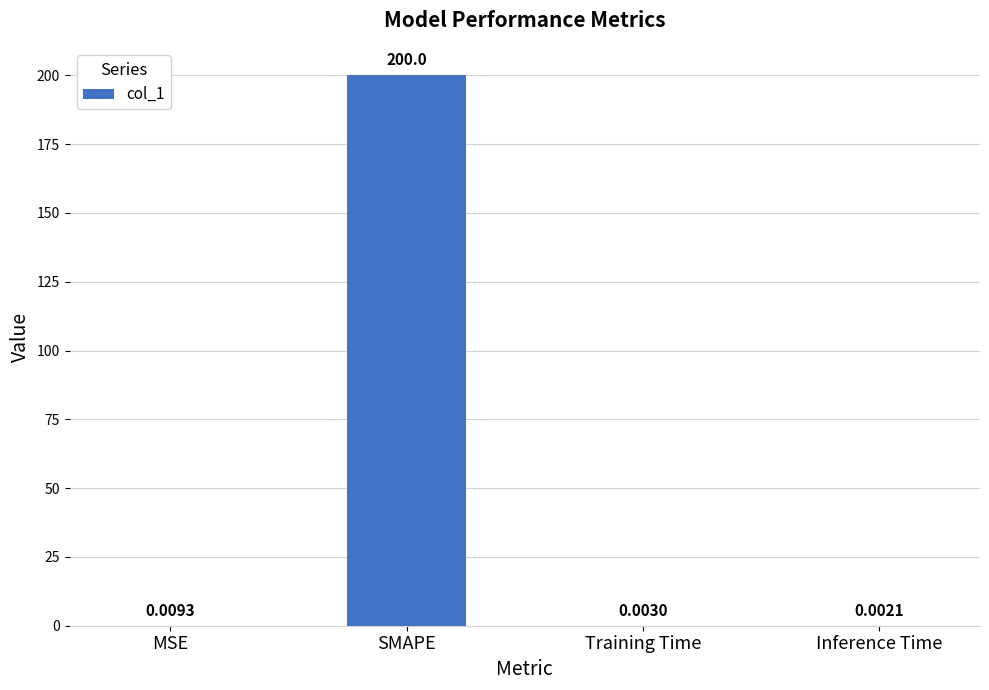

What is the average value?

50.0